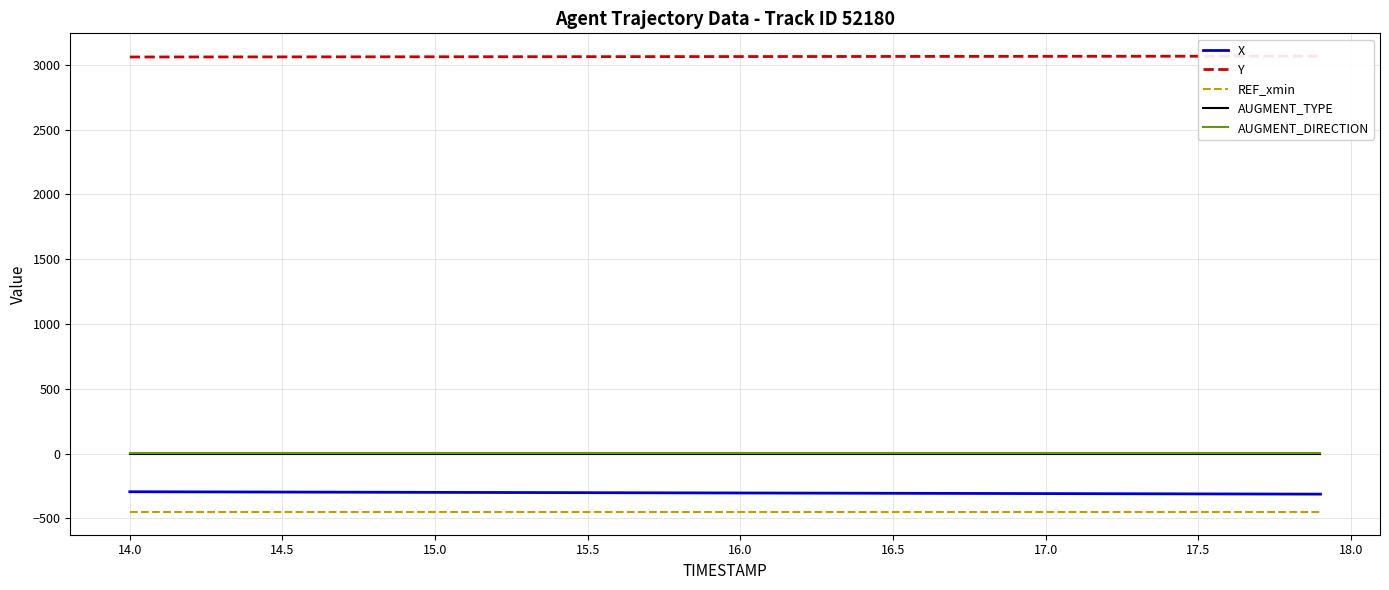

Which series has the widest spread of values?

X